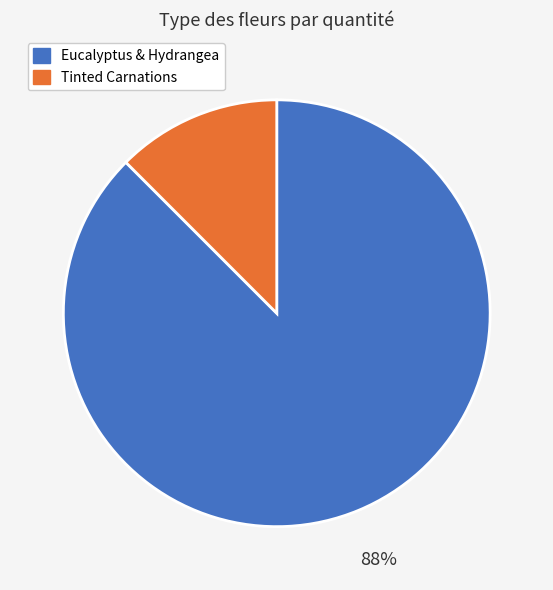

Which slice represents more than half of the pie?

Eucalyptus & Hydrangea